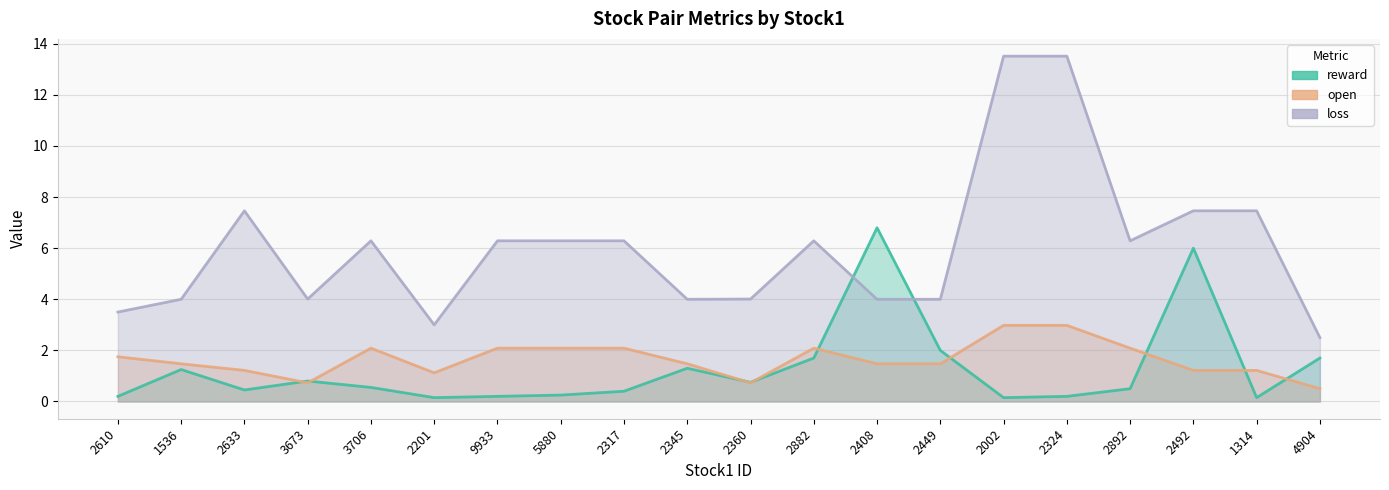

Reading right to left, what are all the values shown in this chart?

reward: 1.7	0.2	6.0	0.5	0.2	0.1	2.0	6.8	1.7	0.8	1.3	0.4	0.2	0.2	0.2	0.6	0.8	0.4	1.2	0.2
open: 0.5	1.2	1.2	2.1	3.0	3.0	1.5	1.5	2.1	0.7	1.5	2.1	2.1	2.1	1.1	2.1	0.7	1.2	1.5	1.7
loss: 2.5	7.5	7.5	6.3	13.5	13.5	4.0	4.0	6.3	4.0	4.0	6.3	6.3	6.3	3.0	6.3	4.0	7.5	4.0	3.5